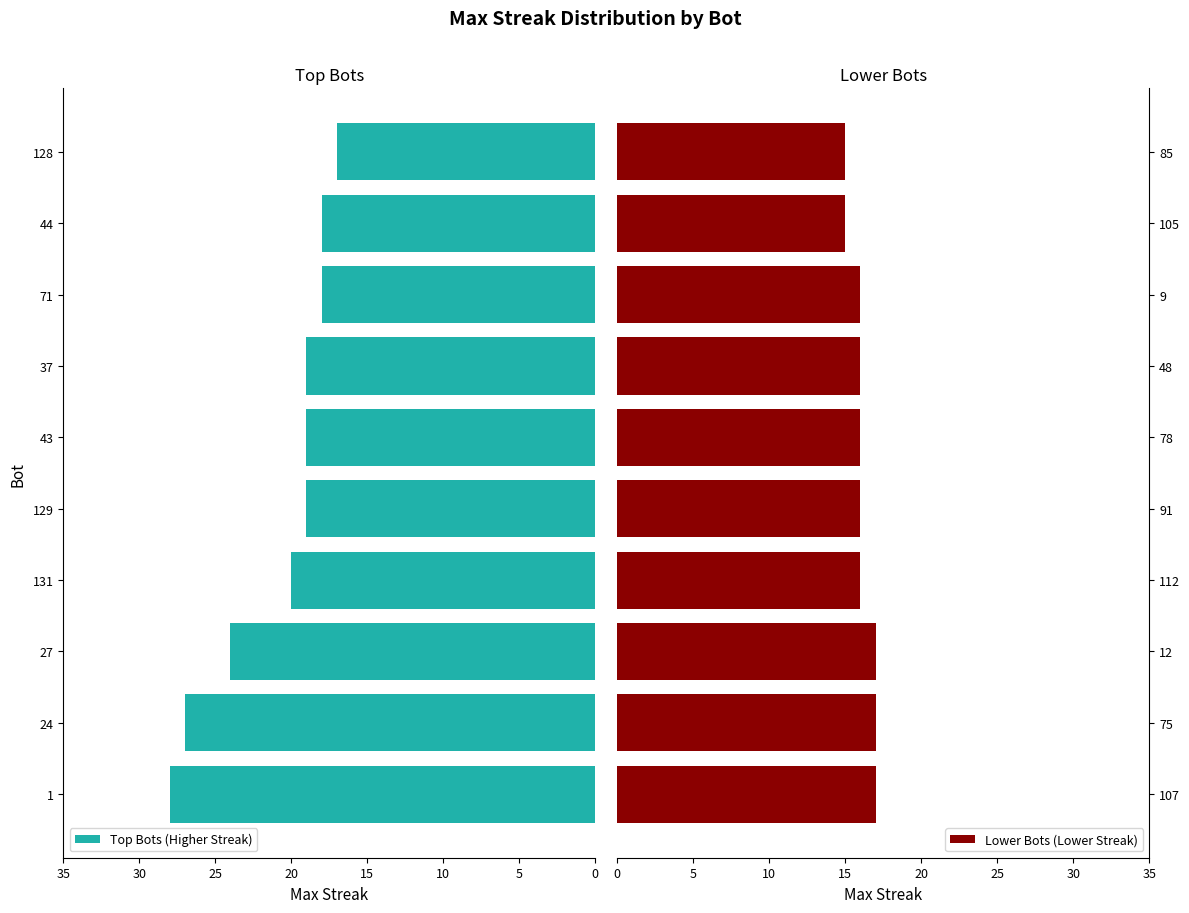

What is the sum of the Lower Bots (Lower Streak) values at 12 and 78?

33